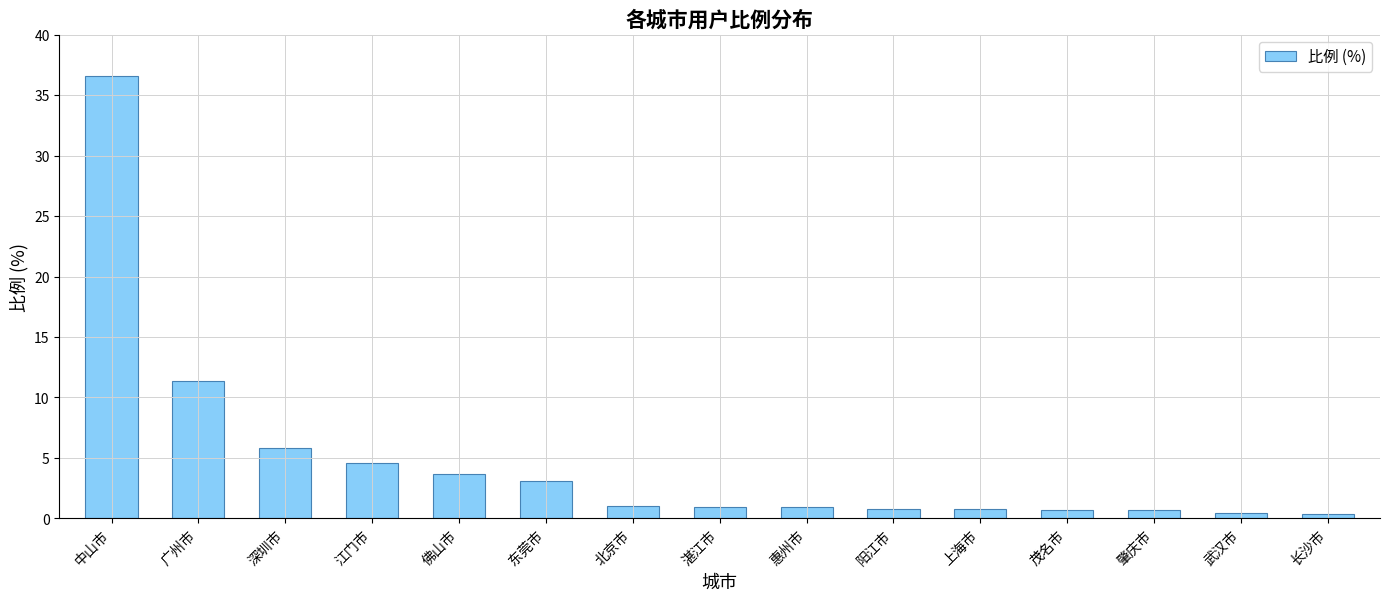

What is the change in value from 深圳市 to 武汉市?

-5.4